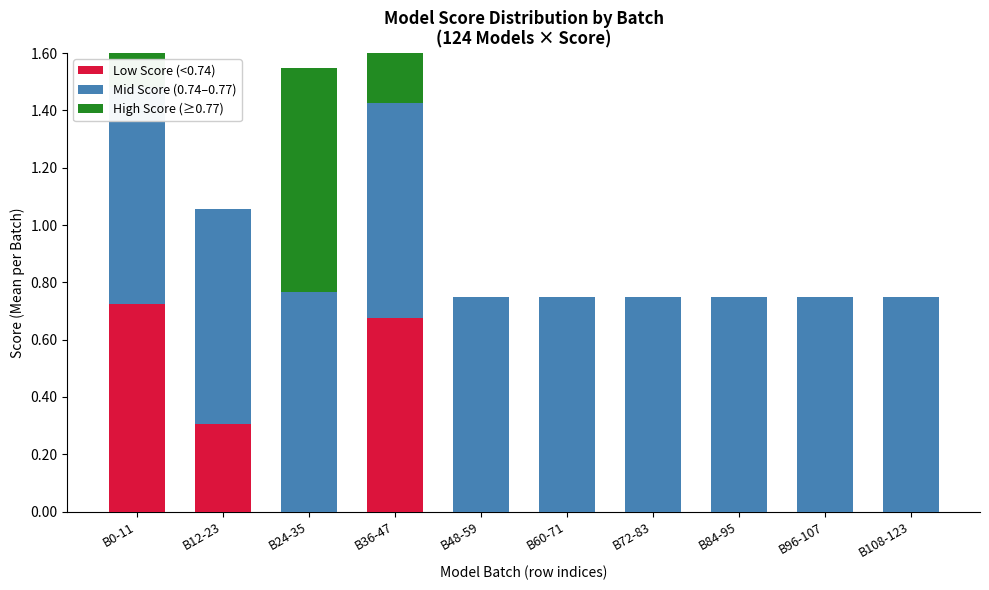

How many series are shown in this chart?

3